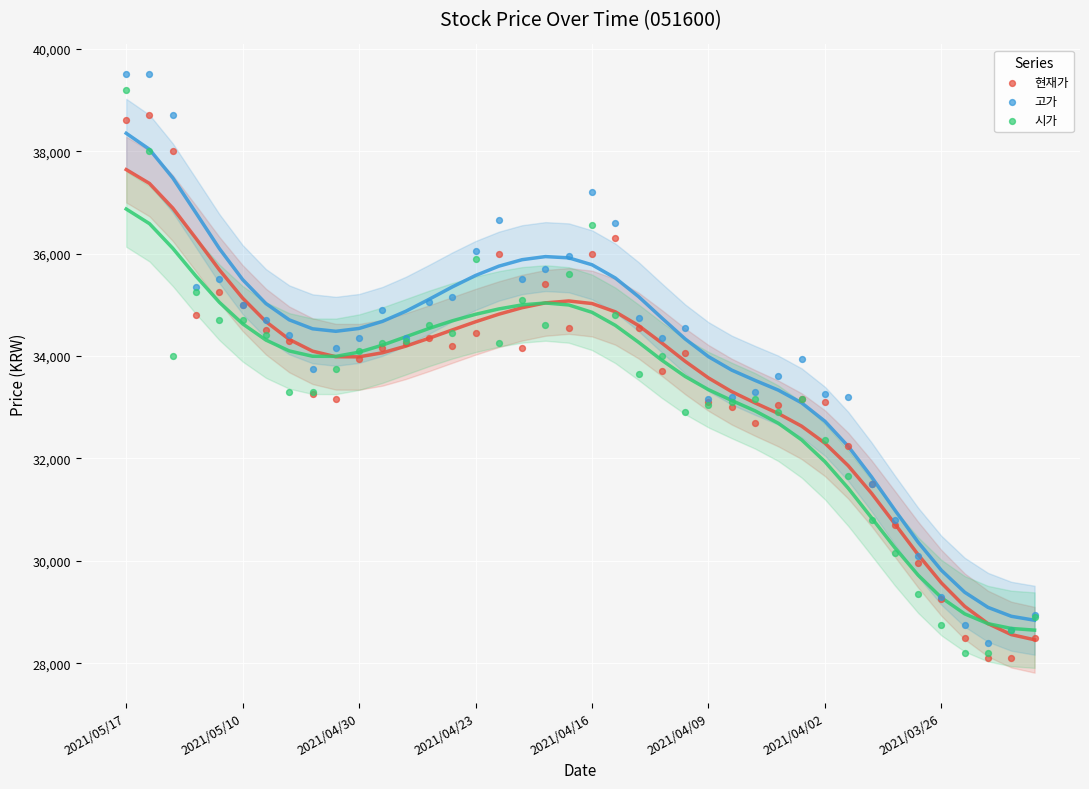

What are all the series names shown in the legend?

현재가, 고가, 시가